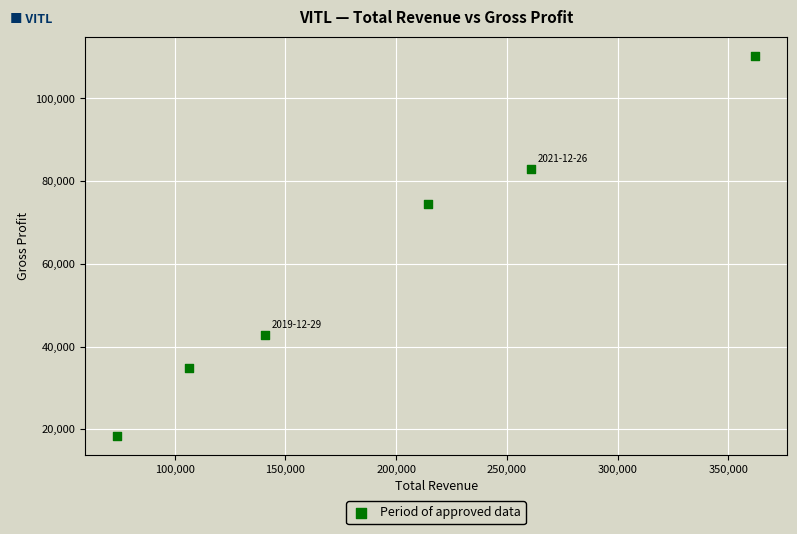

What Y value in the scatter plot is closest to 64350?

74500